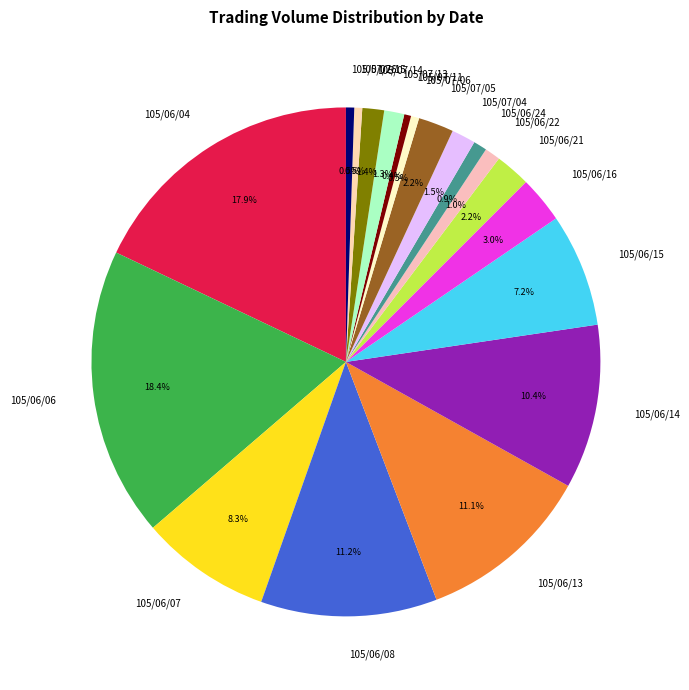

To the nearest percent, what is the combined percentage of 105/07/04 and 105/06/24?

2%